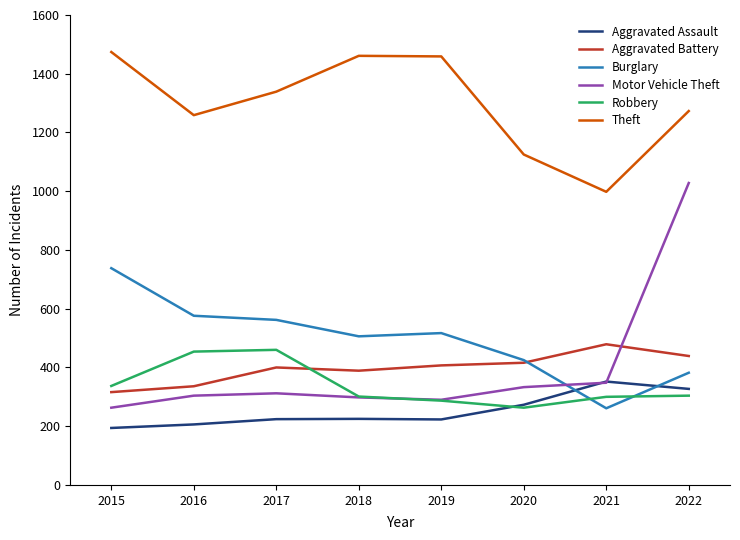

The Robbery series shows 304 at 2022. True or false?

True